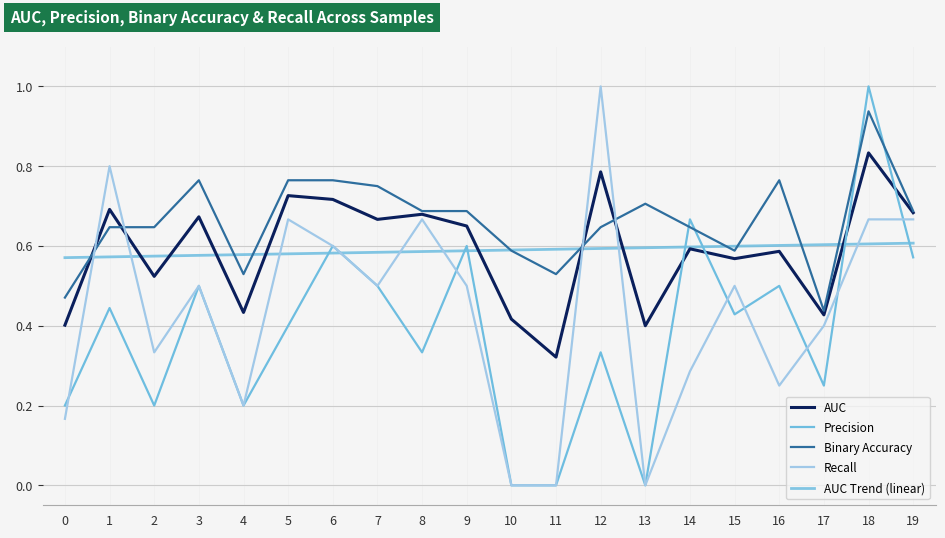

Is it true that Recall equals 0.3 at 3?

False